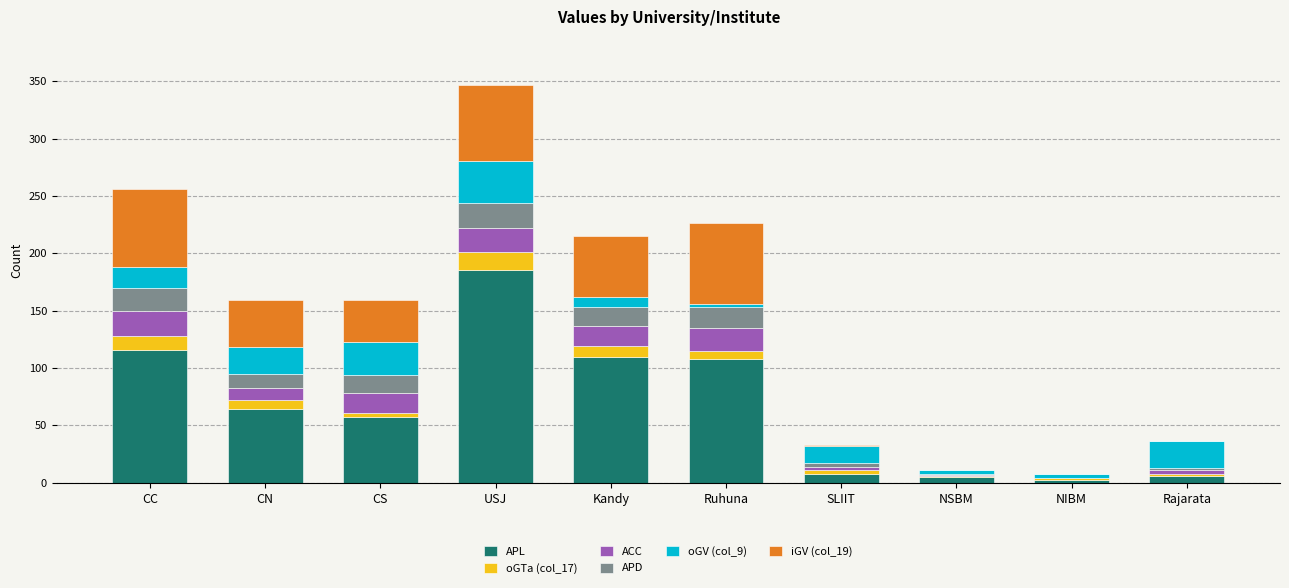

What is the highest value of the APL series?

185